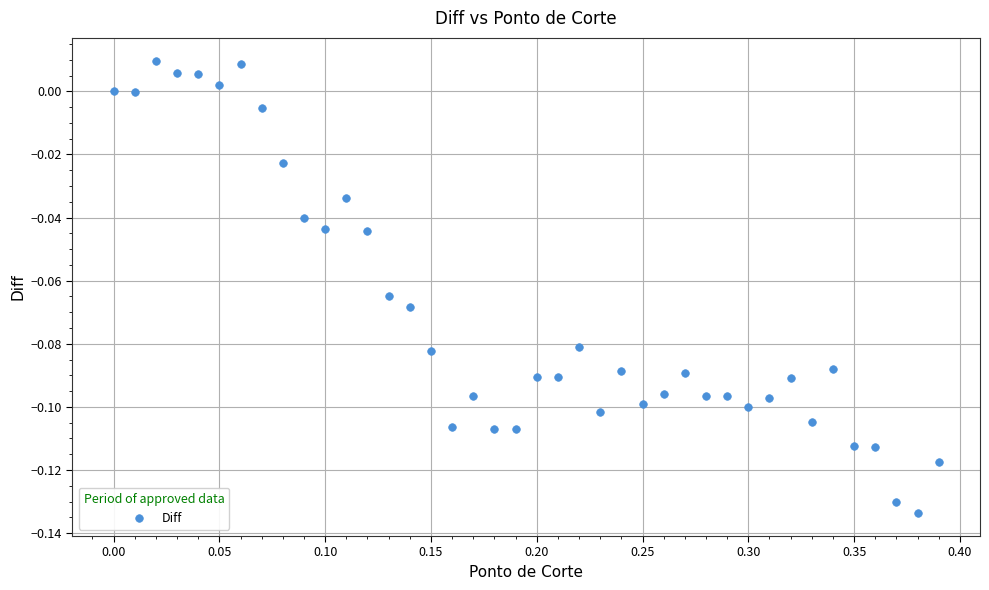

What is the range of X values (max minus min)?

0.4